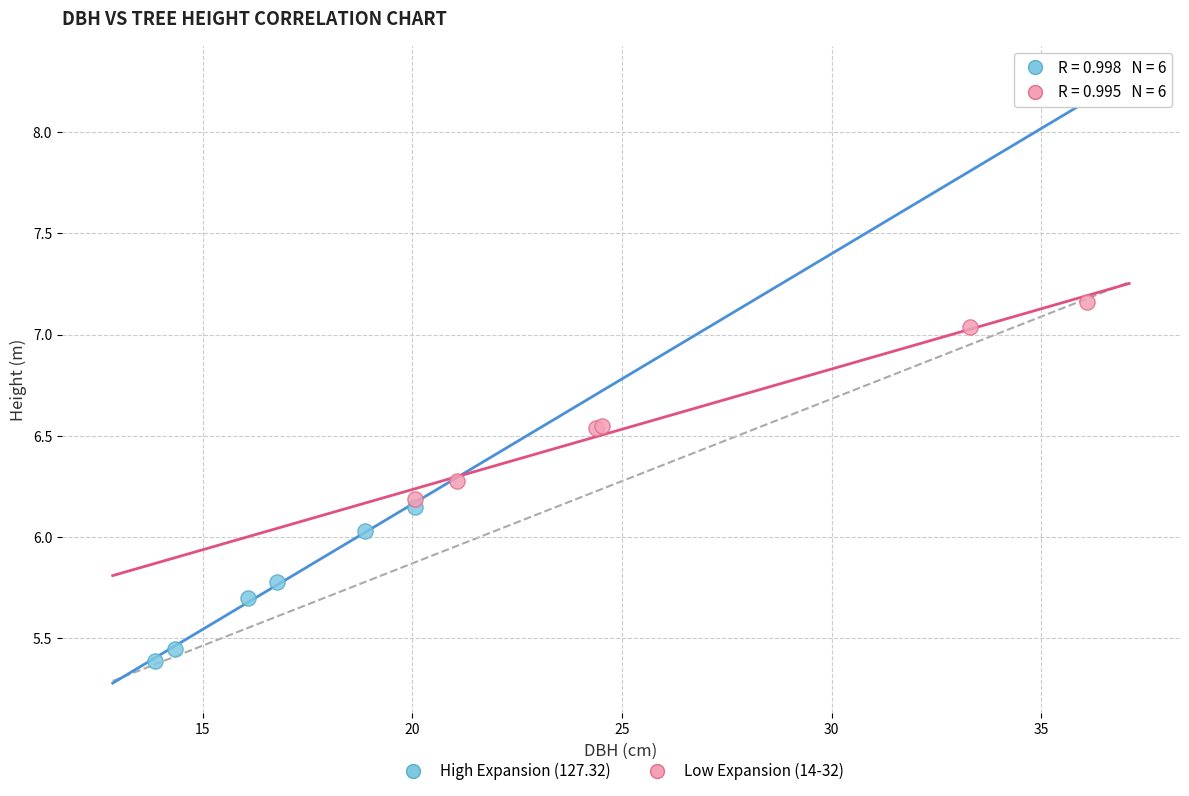

Which series reaches the minimum Y coordinate?

High Expansion (127.32)